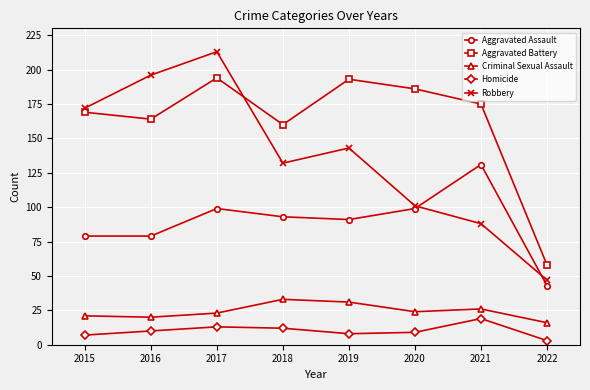

True or false: Aggravated Battery and Homicide intersect in this chart.

False